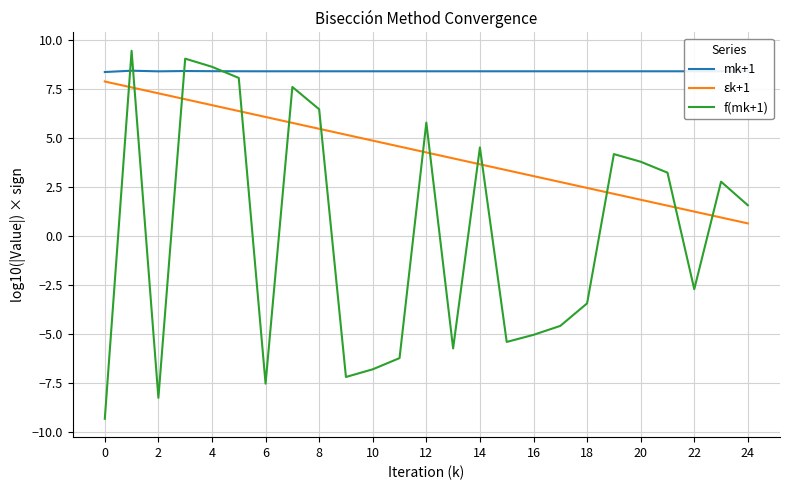

Rank the series by their average value, from highest to lowest.

mk+1, εk+1, f(mk+1)